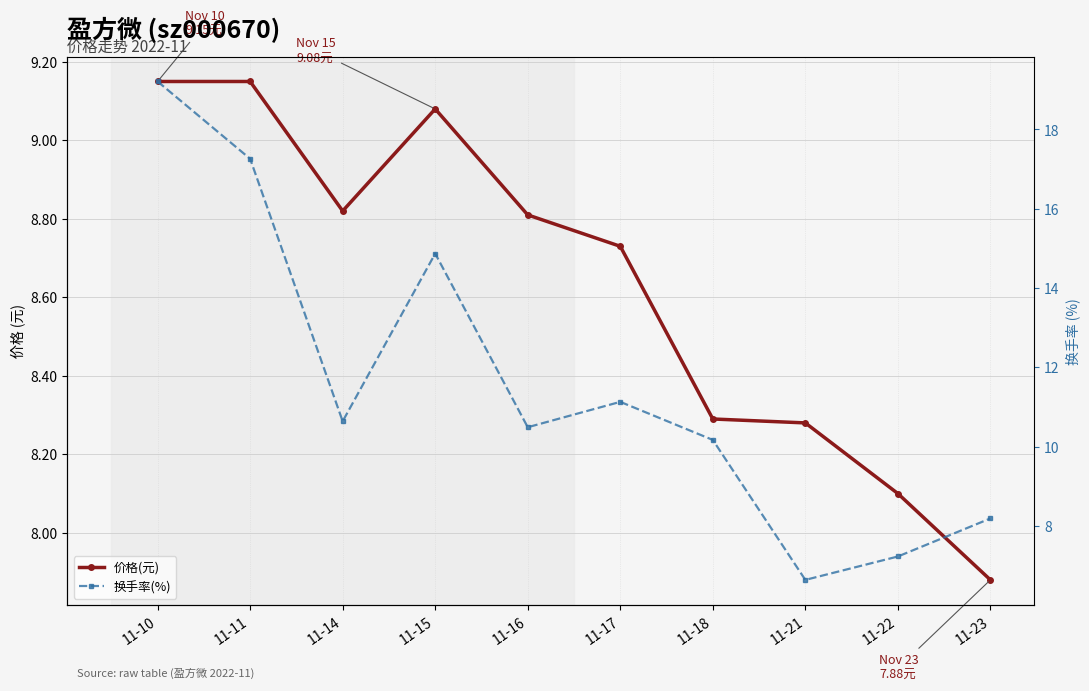

What is the maximum value for 价格(元)?

9.2